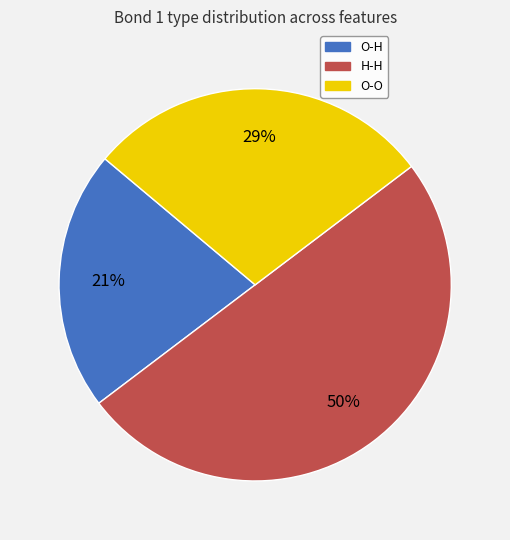

True or false: O-H accounts for 21% of the total.

True